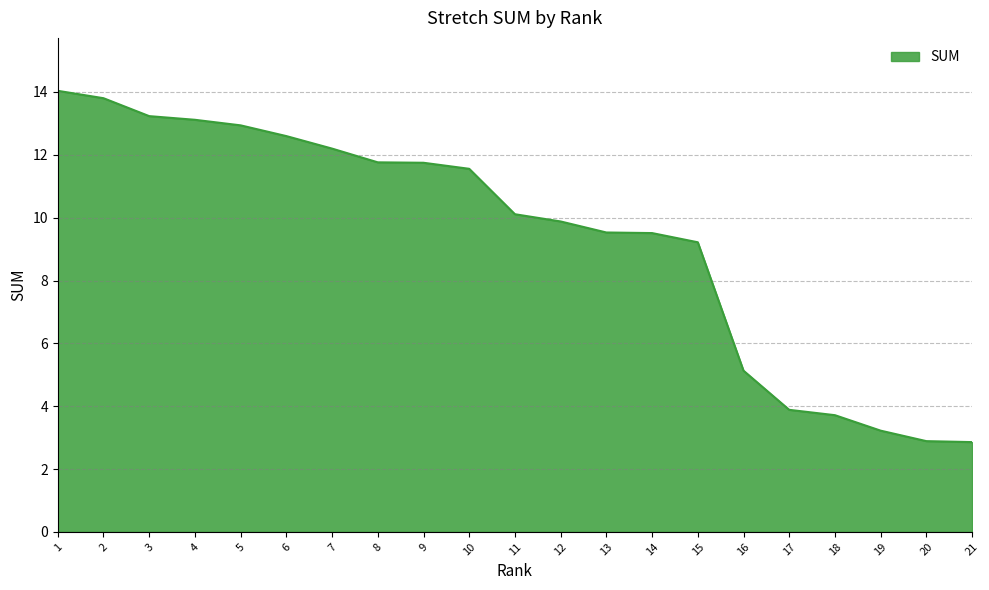

What is the change in value from 5 to 18?

-9.2